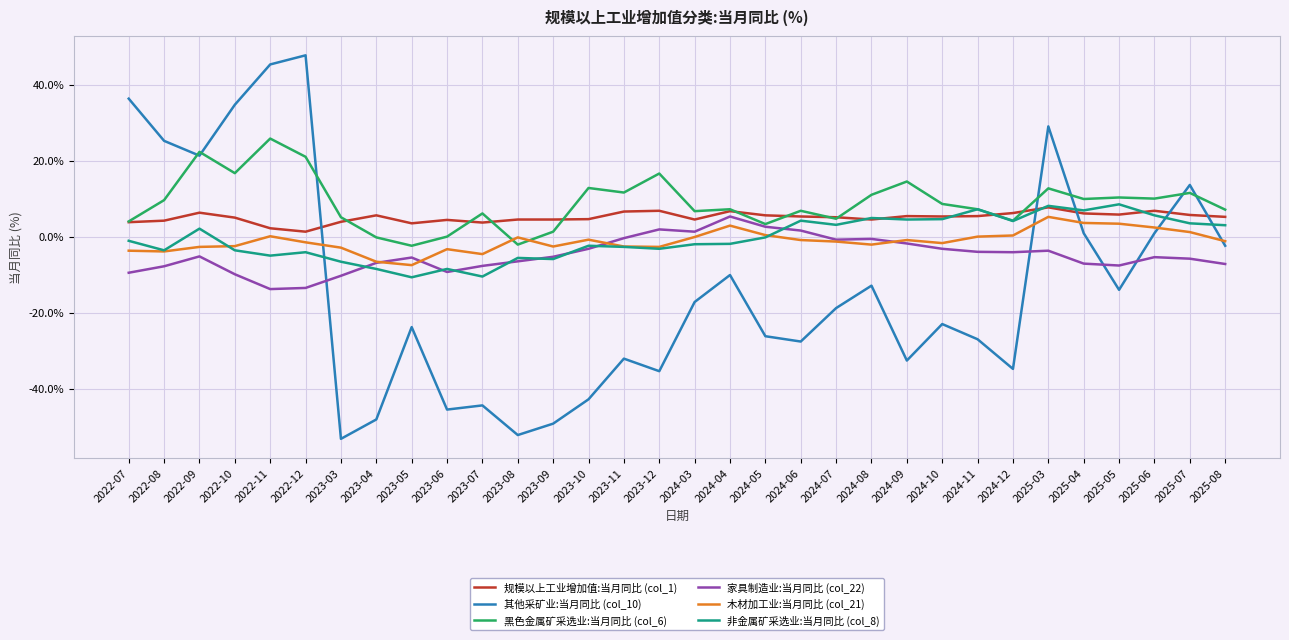

What is the total value across all series at 2024-05?

-14.5